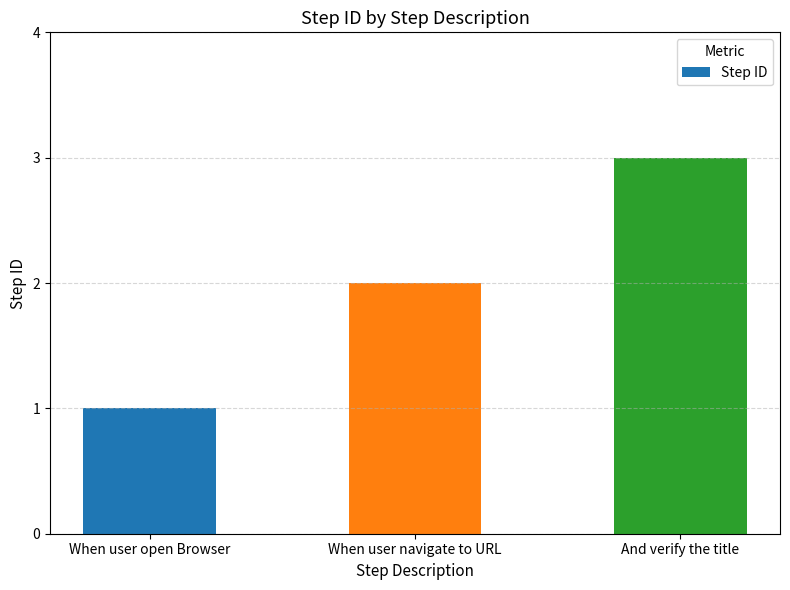

Reading left to right, transcribe all the data shown in this chart.

When user open Browser=1	When user navigate to URL=2	And verify the title=3